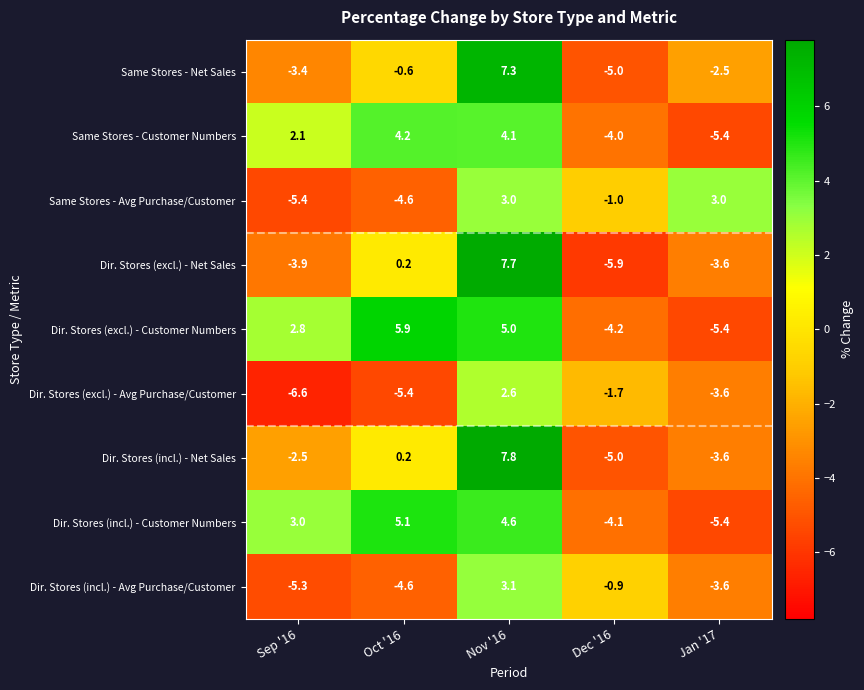

True or false: Dir. Stores (excl.) - Avg Purchase/Customer has a value of -8.8 at Oct '16.

False